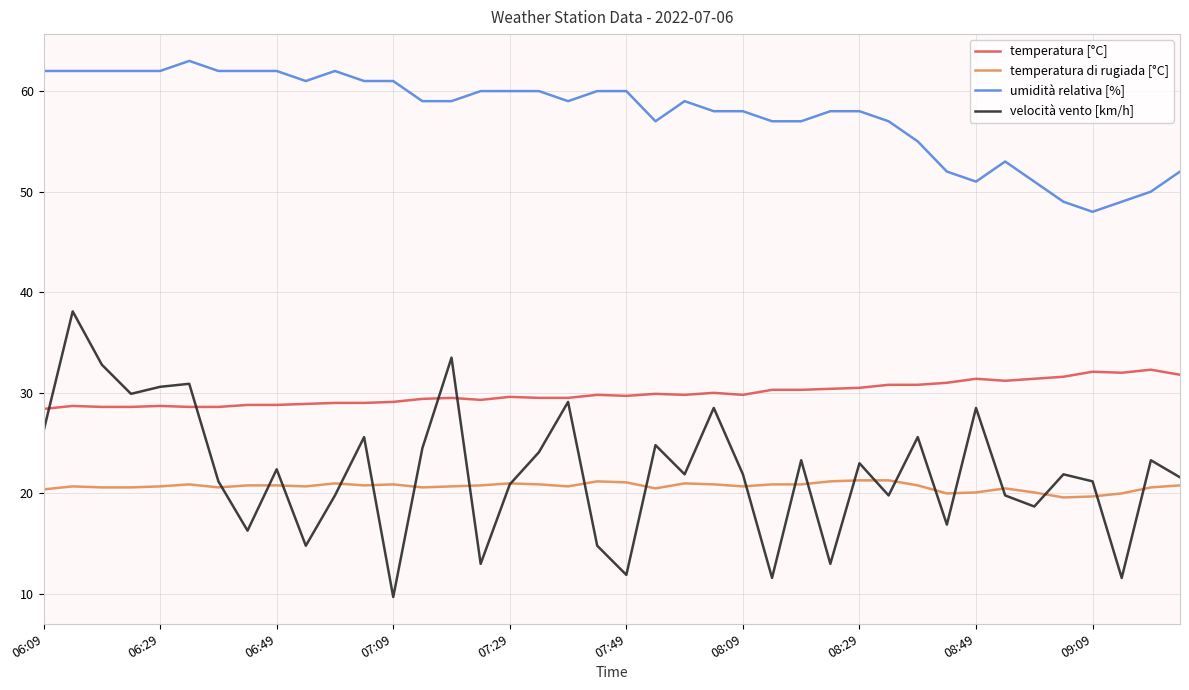

What is the maximum value shown in the chart?

63.0